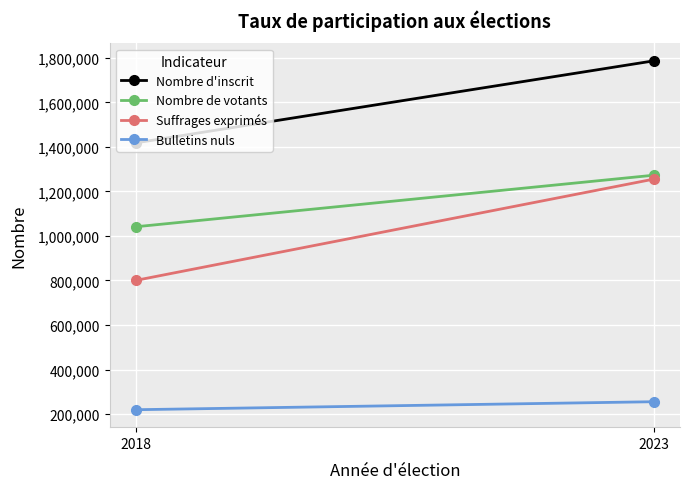

List the series in order of their peak value, highest first.

Nombre d'inscrit, Nombre de votants, Suffrages exprimés, Bulletins nuls